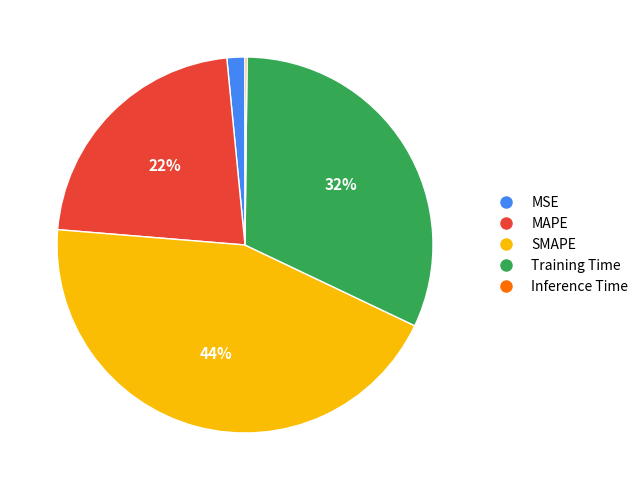

Does Training Time account for over 50% of the chart?

No